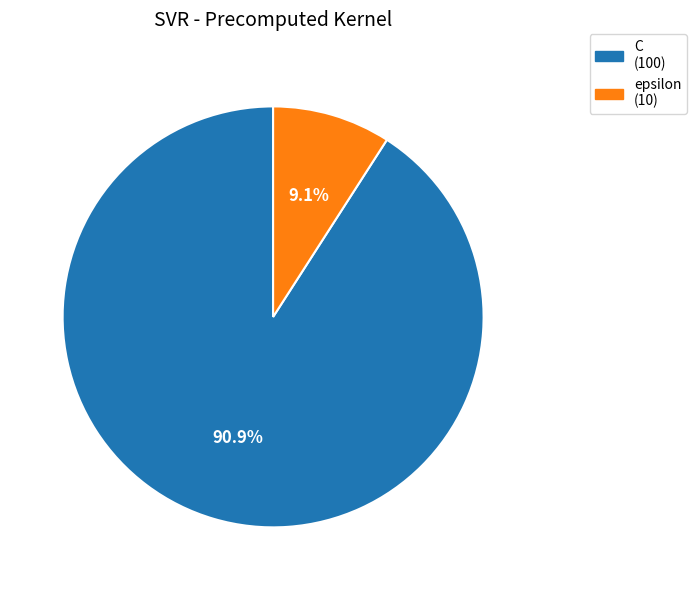

The epsilon slice represents 20% of the pie. True or false?

False